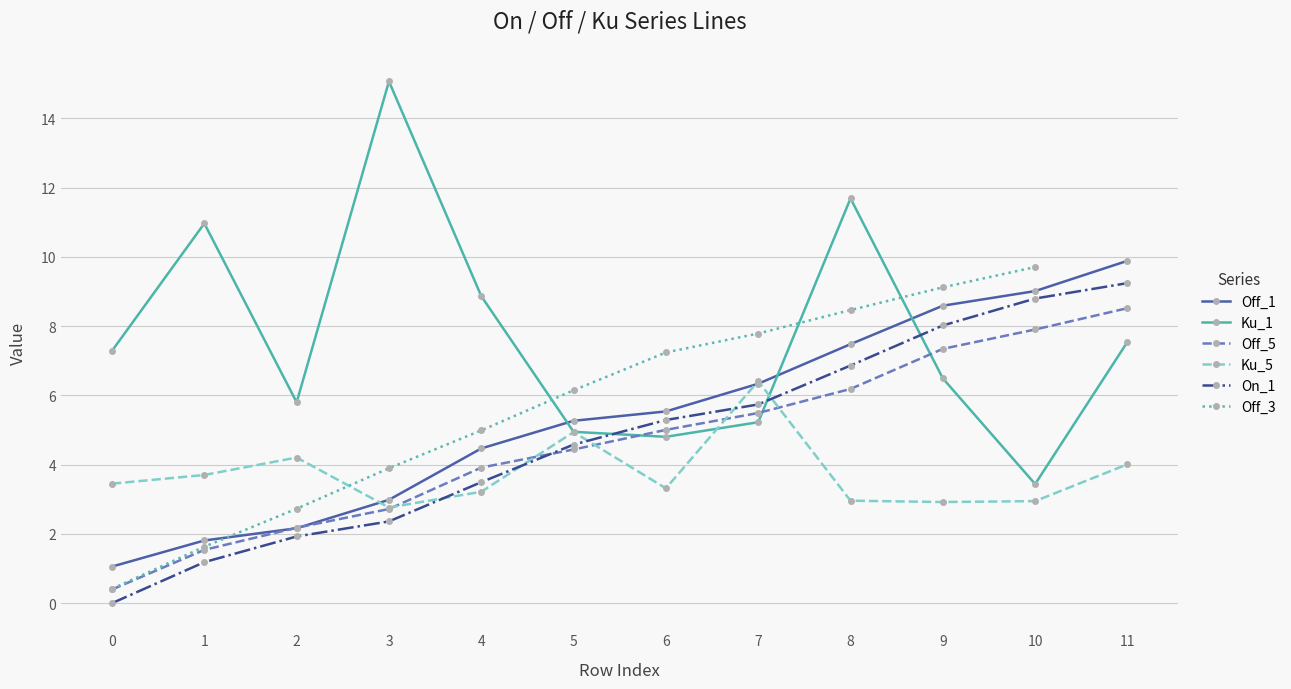

How many interior local valleys does the Ku_5 series have?

3